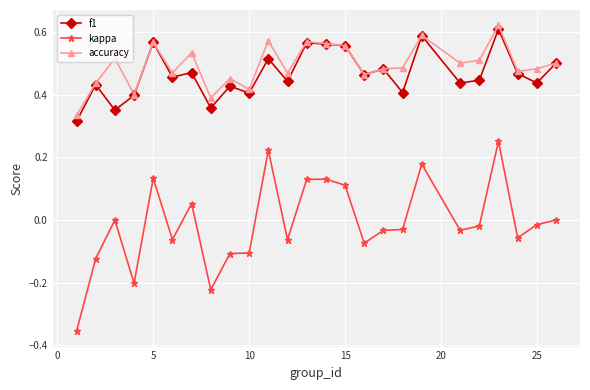

Which series has the widest spread of values?

kappa